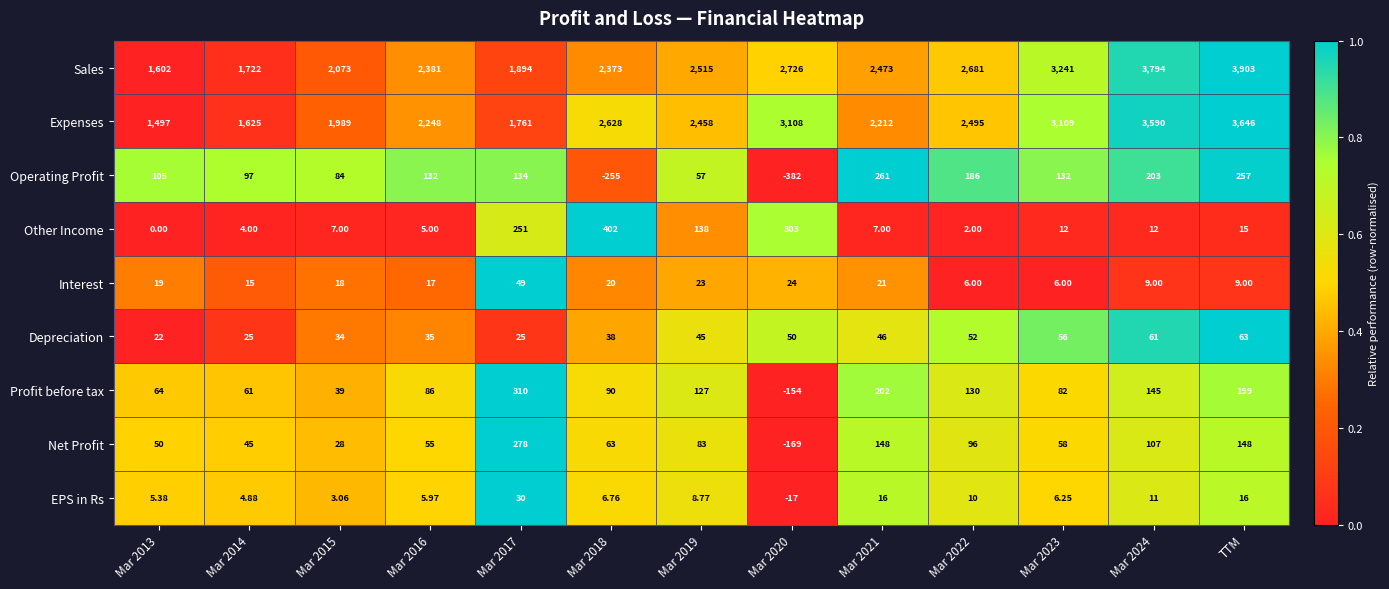

At which category does the chart reach its peak across all series?

TTM